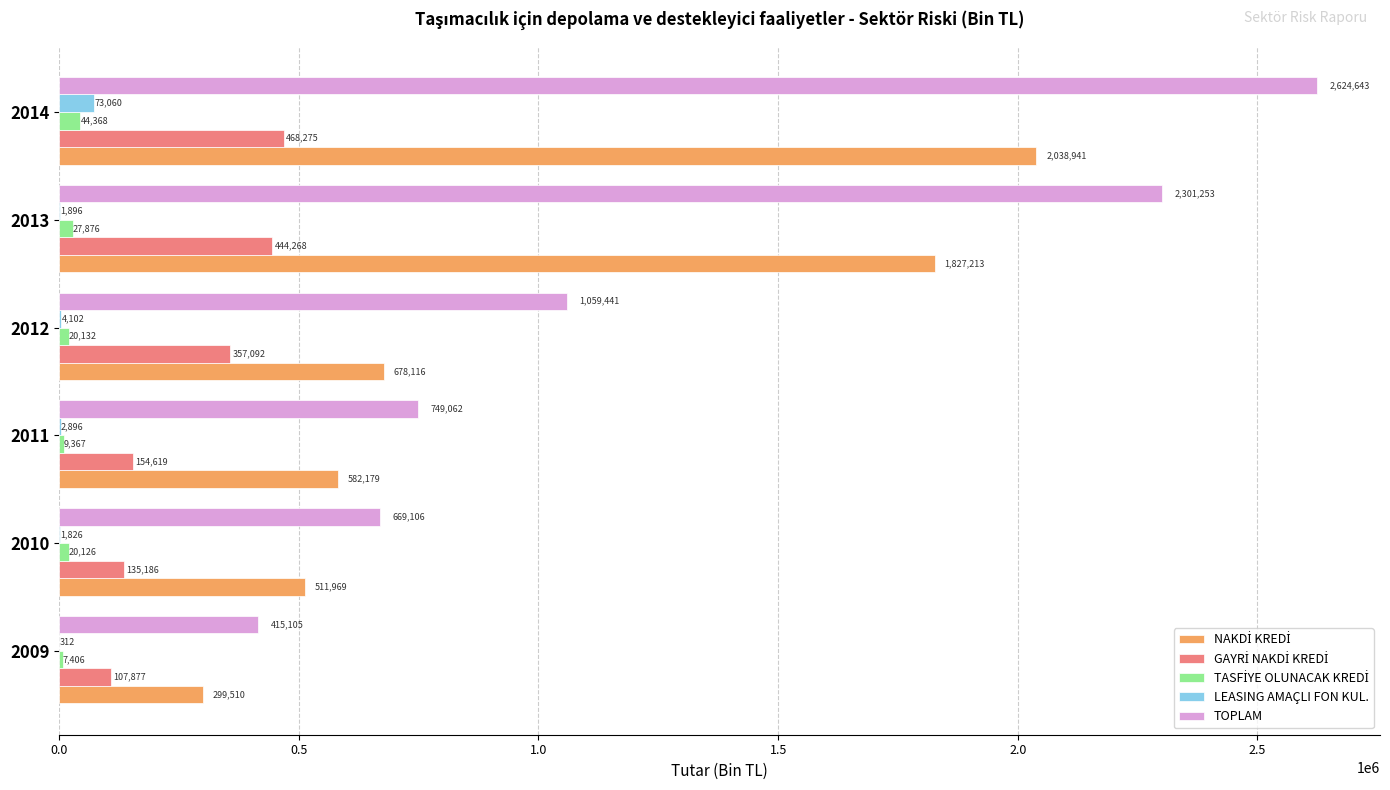

Where is TOPLAM nearest to the value 1519873?

2012